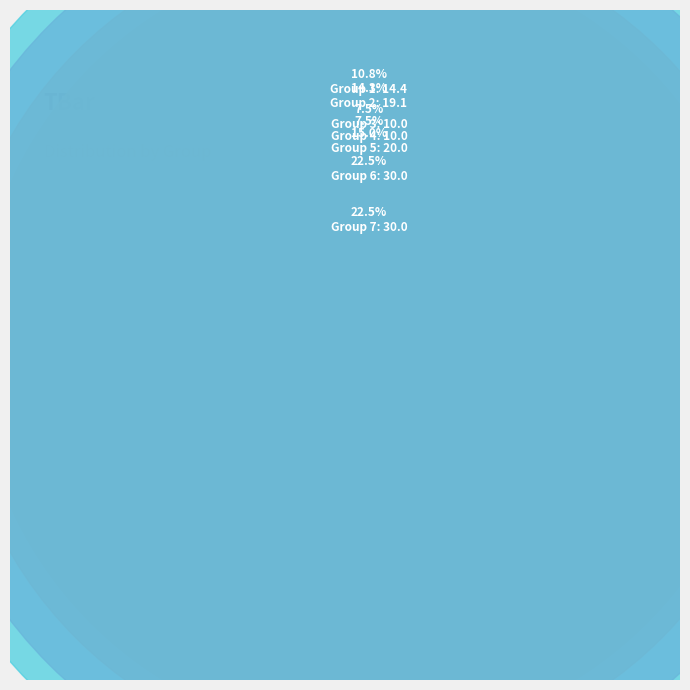

Count the number of slices in the pie.

7